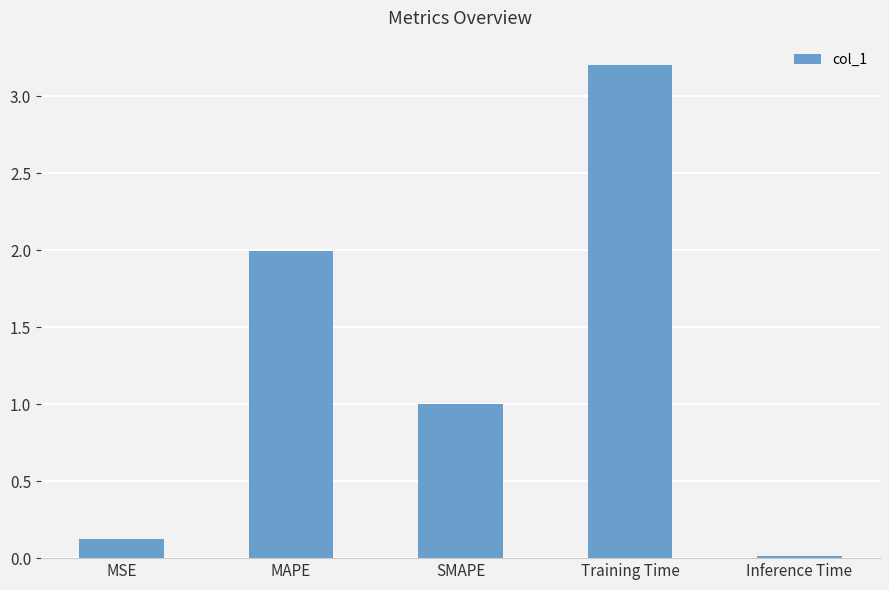

What is the maximum value shown in the chart?

3.2